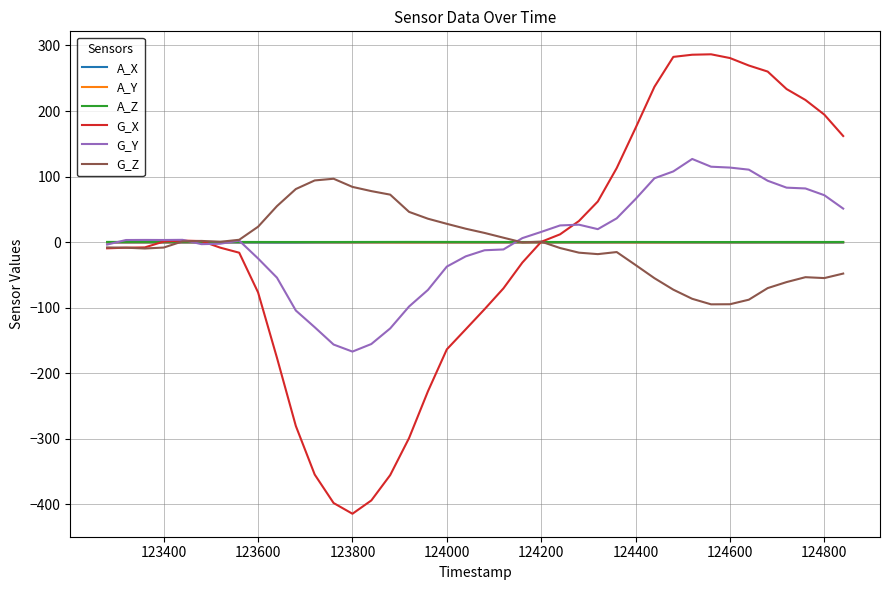

Which series has the widest spread of values?

G_X